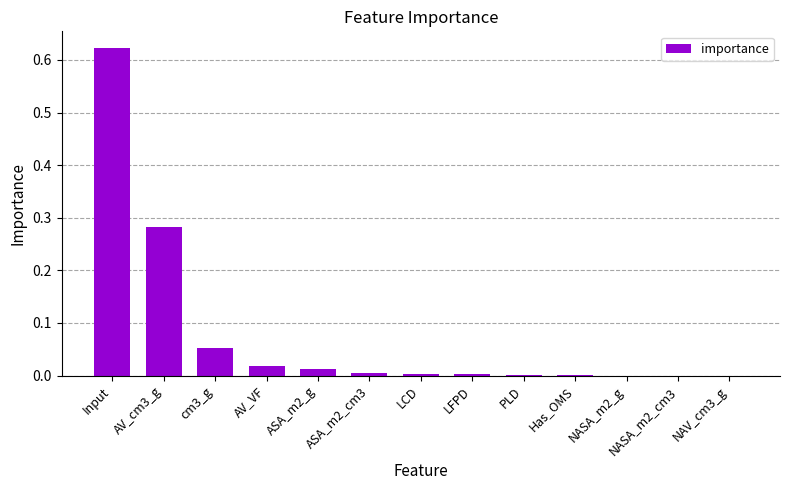

True or false: the data shows 0.4 at AV_cm3_g.

False